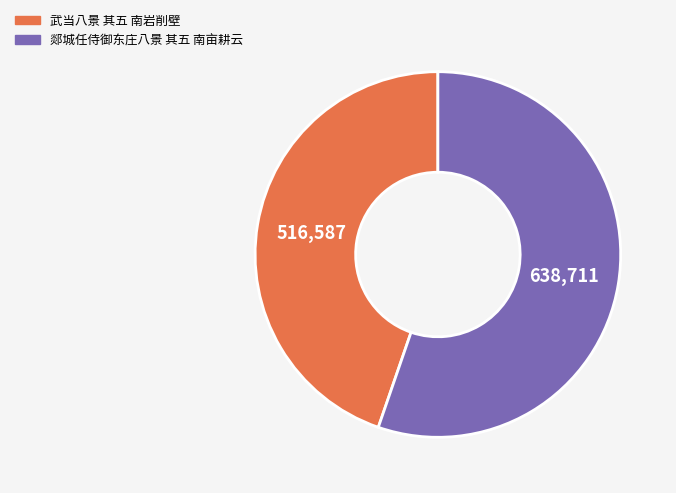

What is the largest slice in the pie chart?

郯城任侍御东庄八景 其五 南亩耕云